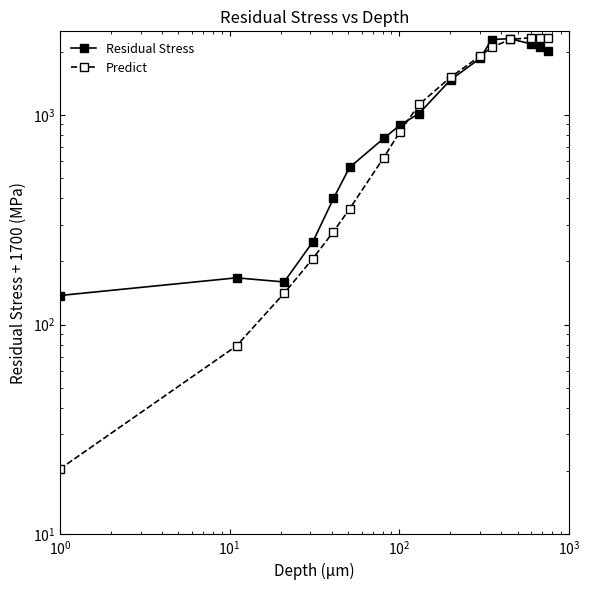

Reading left to right, list all the values displayed in this chart.

Residual Stress: 137.7	167.2	159.8	248.2	399.2	561.4	771.3	892.9	1014.4	1467.5	1861.6	2285.1	2307.0	2173.8	2107.3	2011.2
Predict: 20.5	79.2	141.2	206.5	277.6	355.8	624.1	829.7	1120.2	1510.3	1907.9	2095.1	2286.3	2333.1	2322.6	2312.1